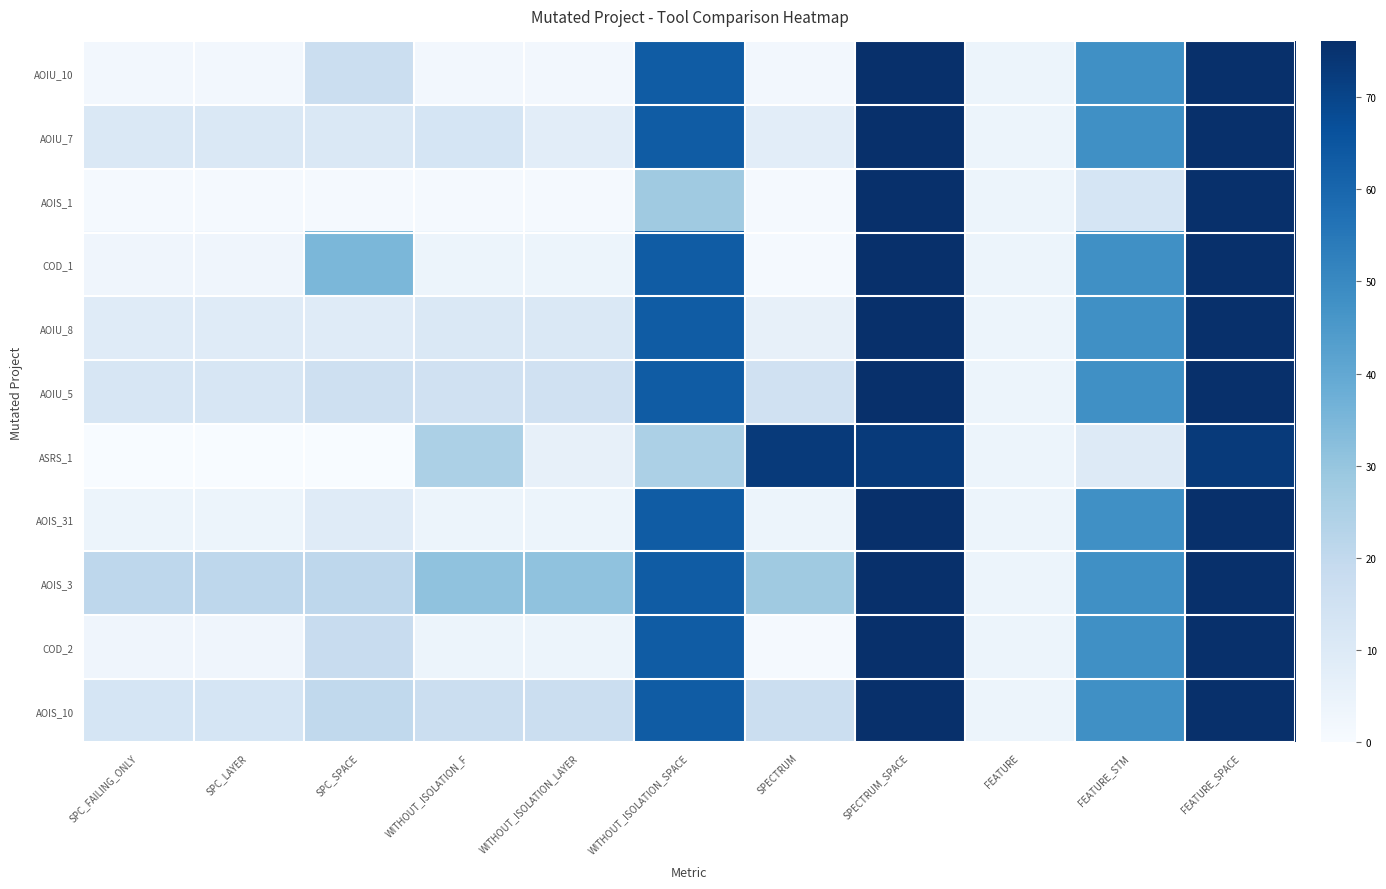

At which category is the sum across all series the highest?

SPECTRUM_SPACE